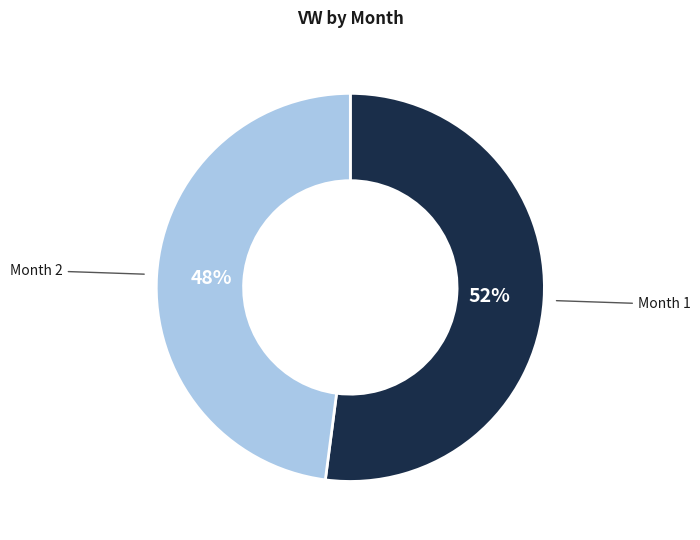

To the nearest percent, what is the difference between the largest and smallest slice percentages?

4%